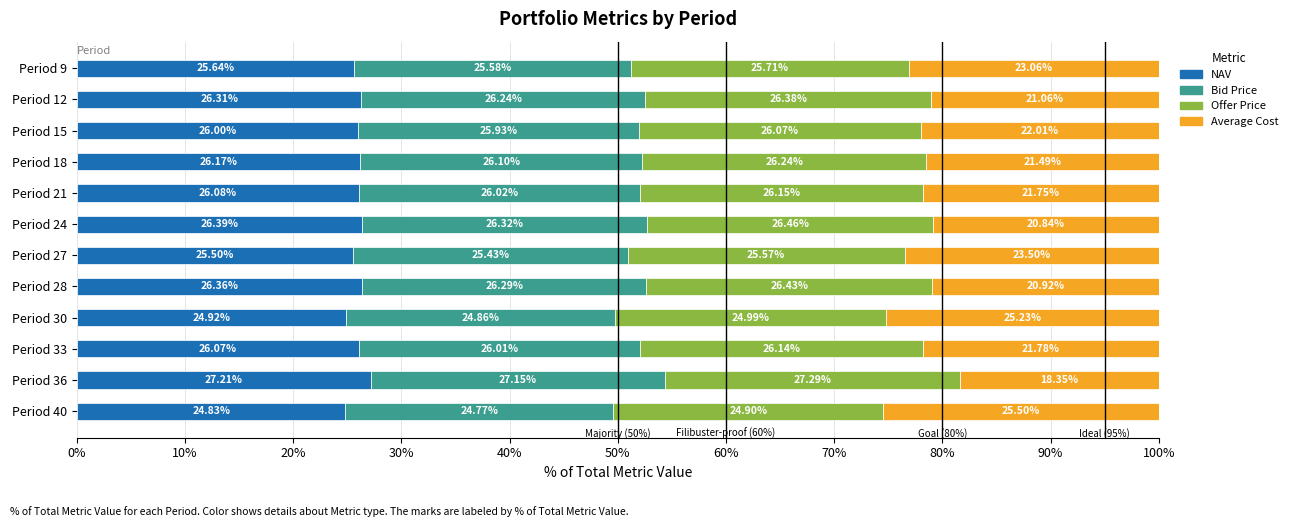

Count the number of categories in the chart.

12